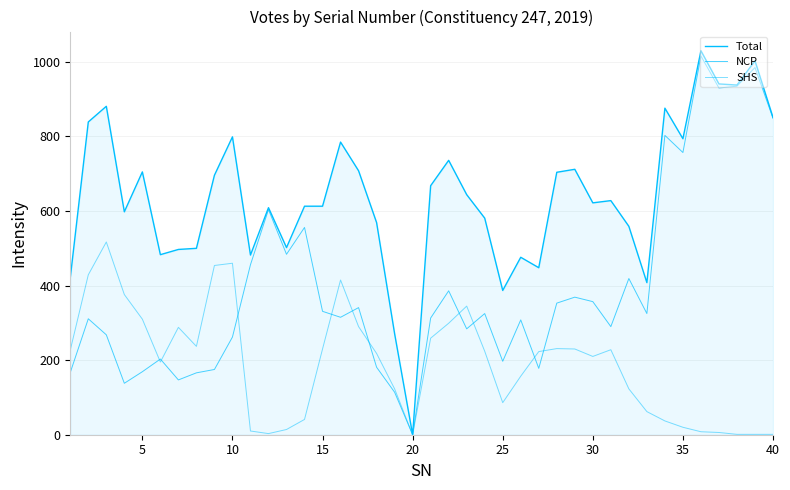

How many lines are shown in the chart?

3